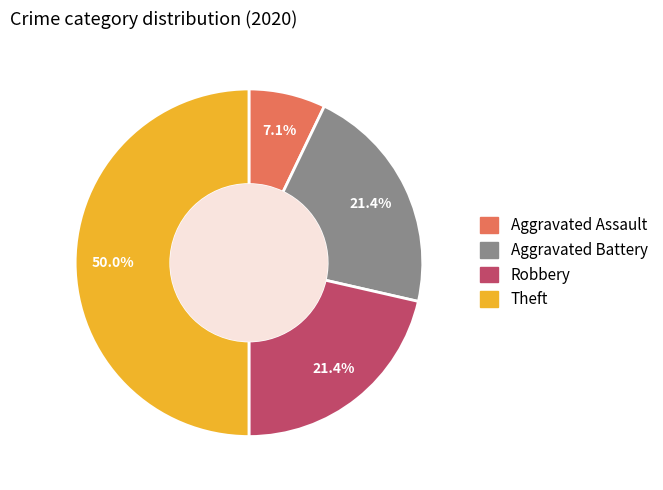

Count the number of slices in the pie.

4